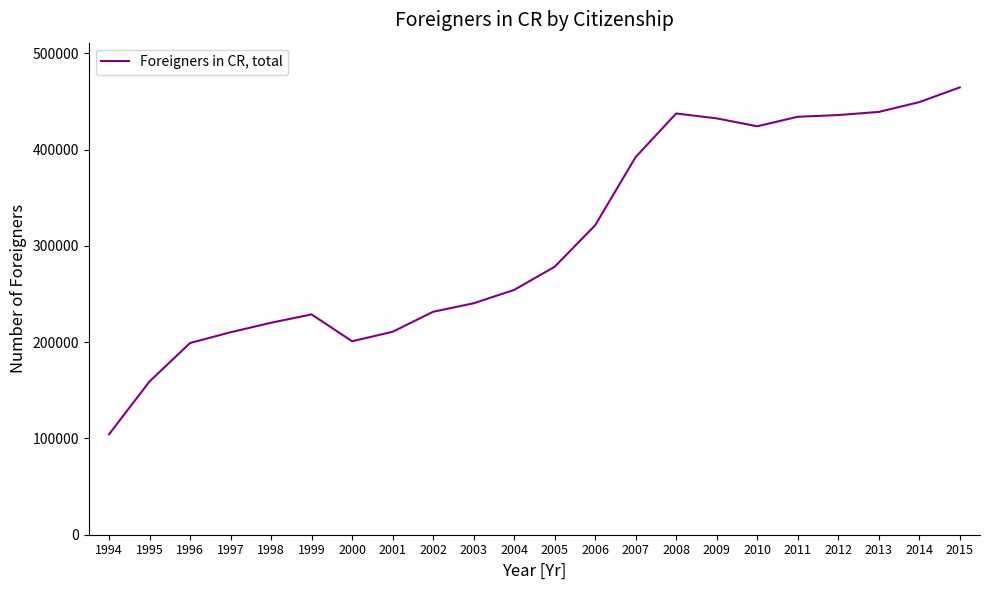

Is it true that the value at 2010 is 424291?

True